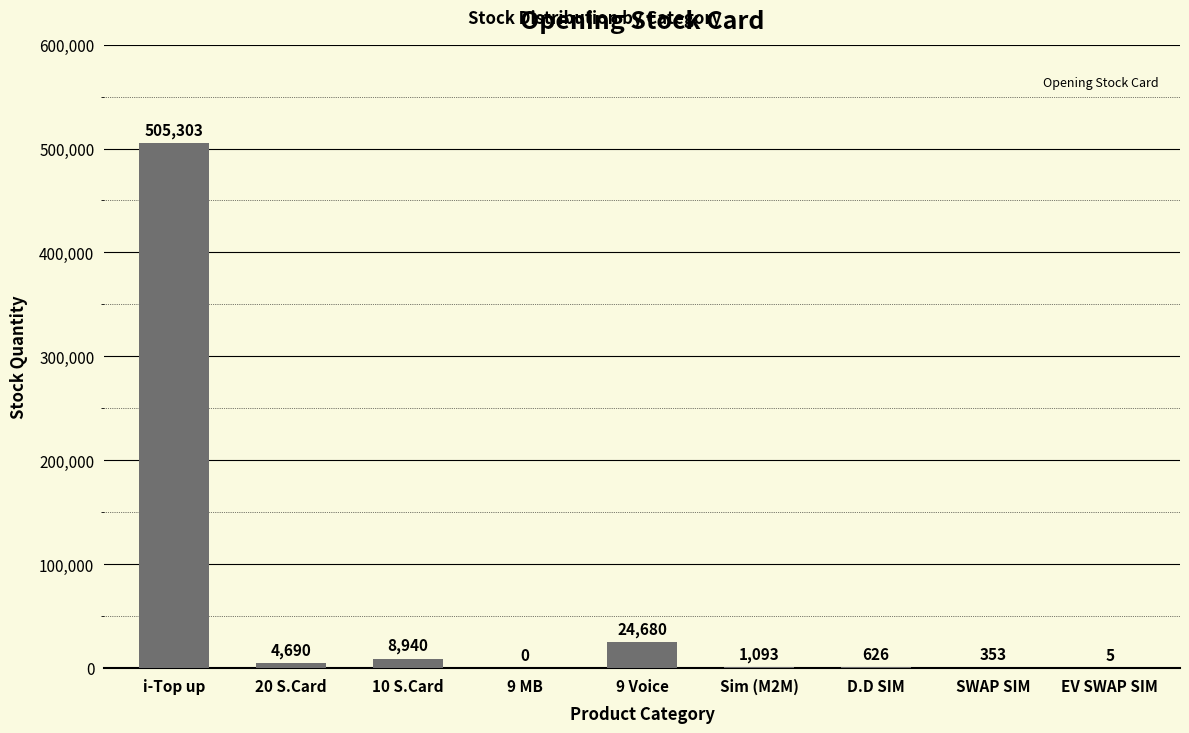

Reading left to right, what are all the values shown in this chart?

505303	4690	8940	0	24680	1093	626	353	5